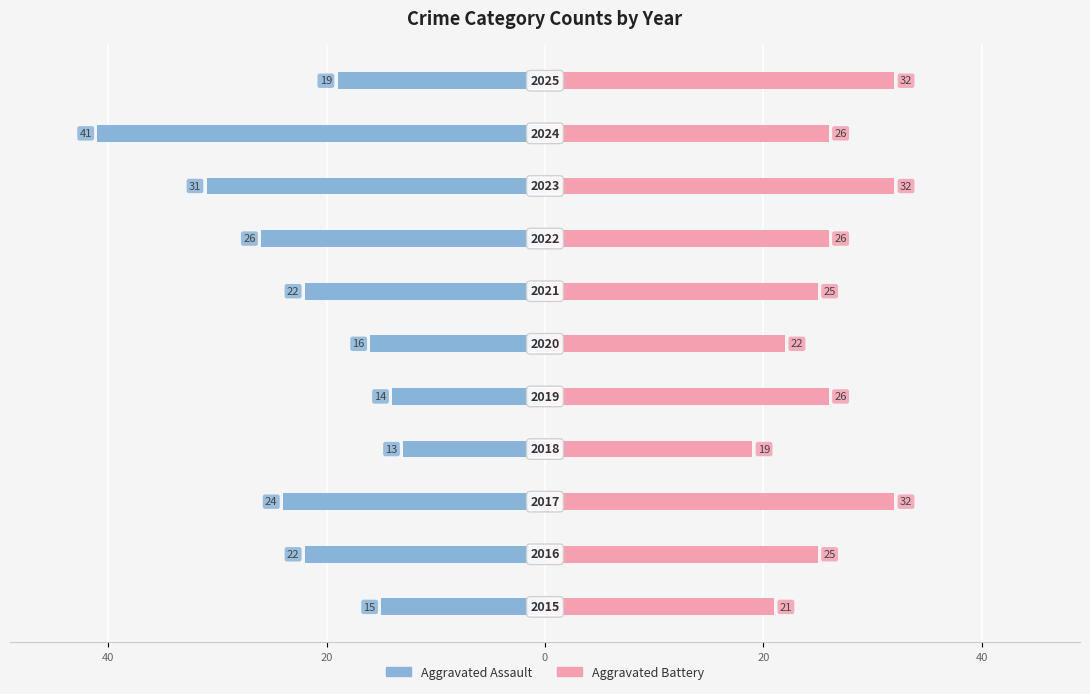

Rank the series by their average value, from highest to lowest.

Aggravated Battery, Aggravated Assault